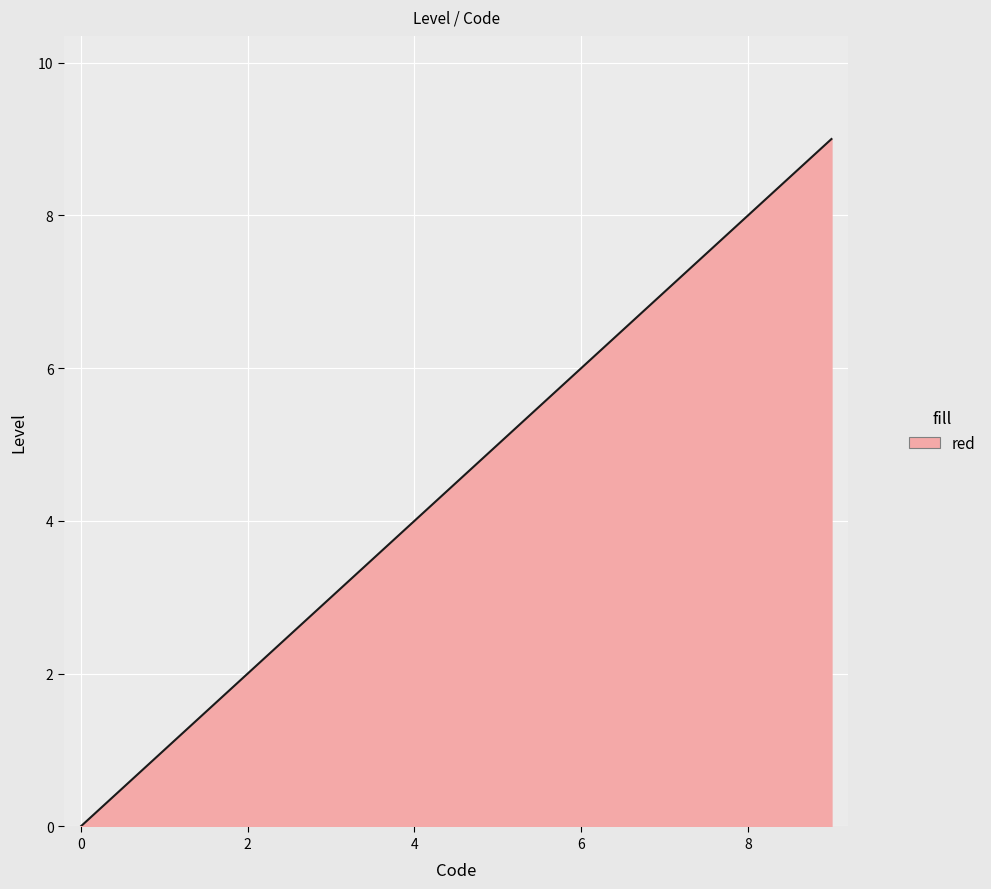

What is the greatest value displayed?

9.0